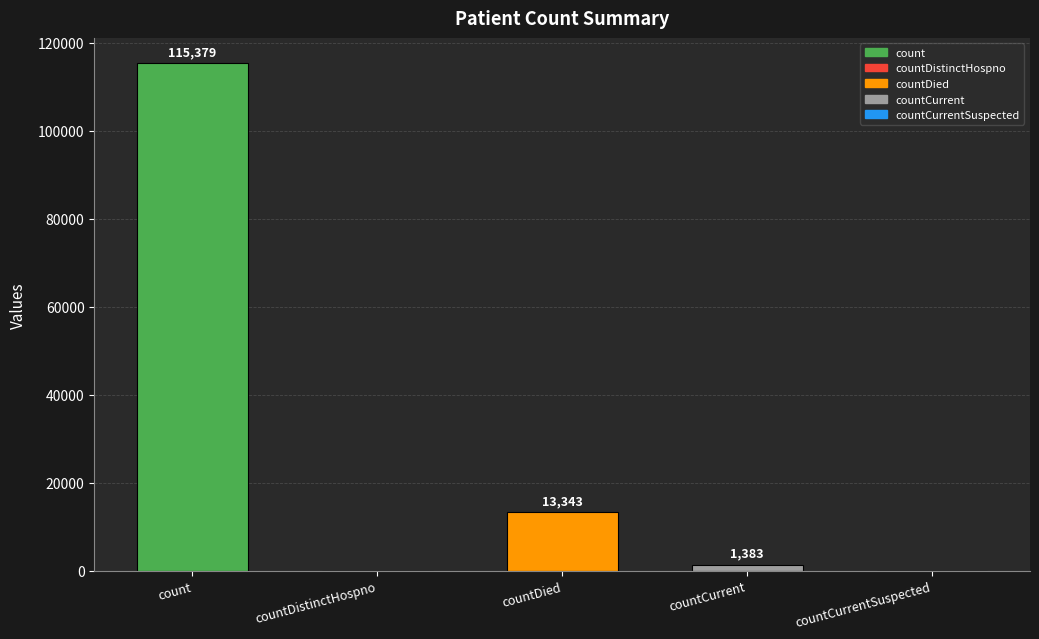

What is the sum of all values?

130105